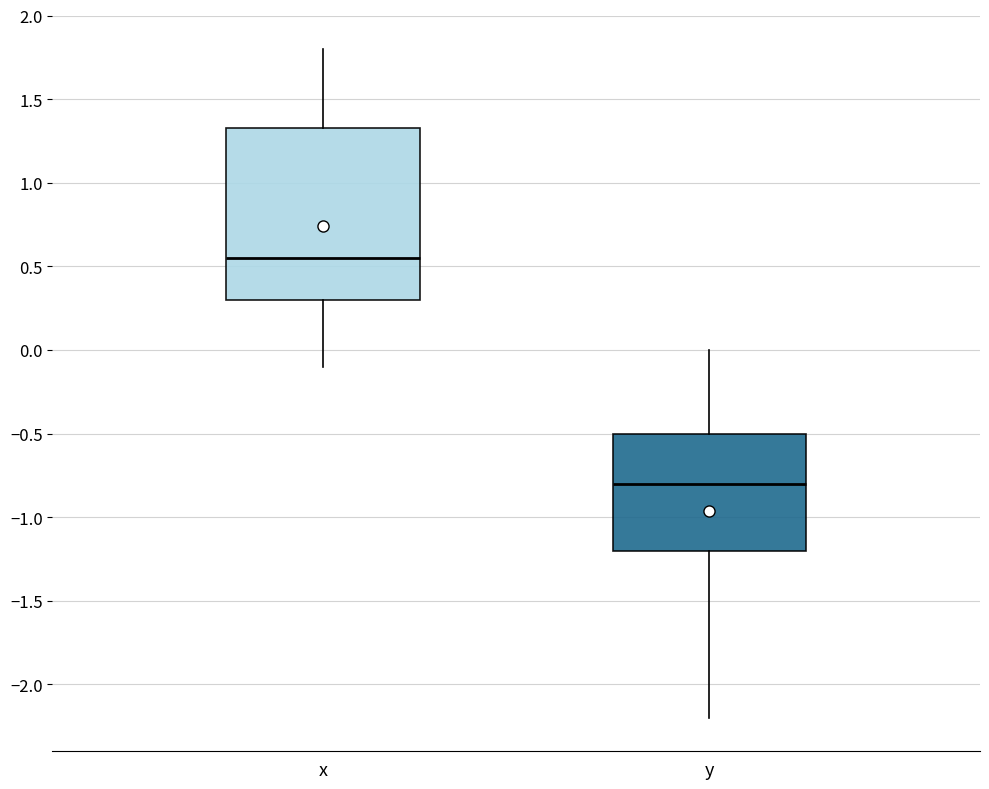

Where does the lower whisker of the box for x end on the y-axis? The values are not printed on the chart, so give them approximately, as read against the axis.

-0.10